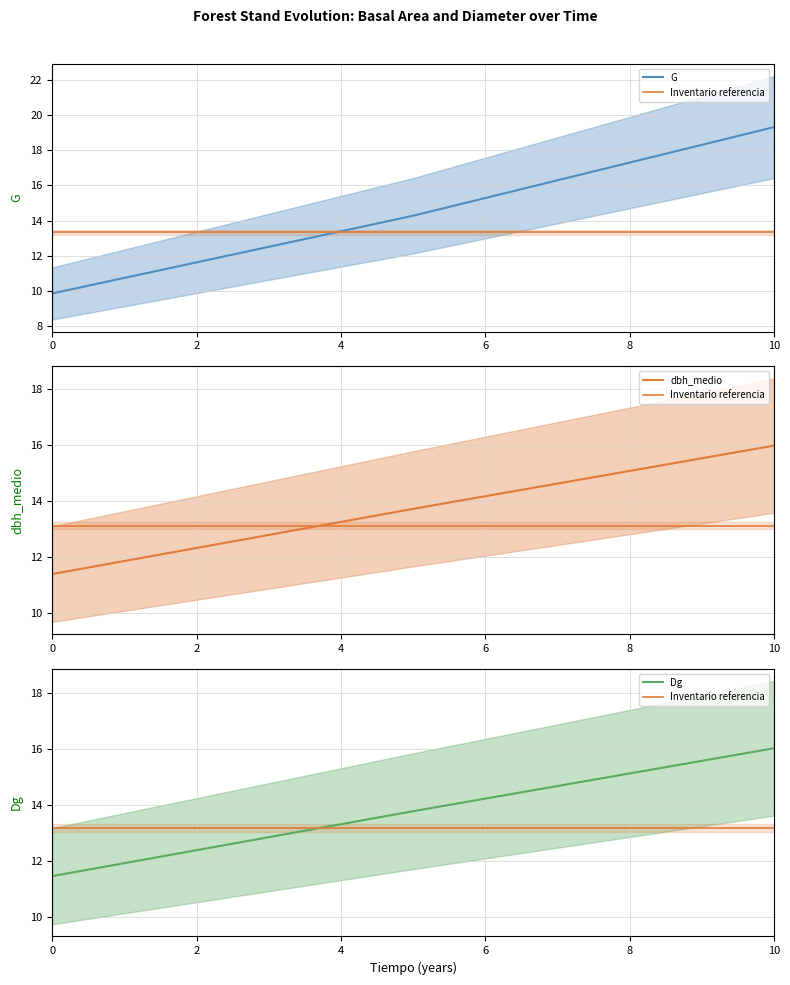

True or false: Dg and dbh_medio intersect in this chart.

False